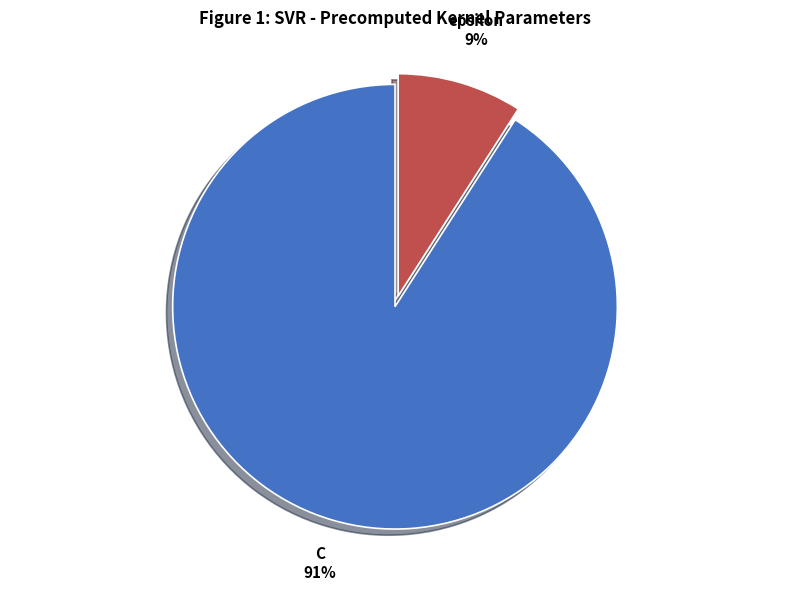

To the nearest percent, what is the difference between the C and epsilon slice percentages?

82%